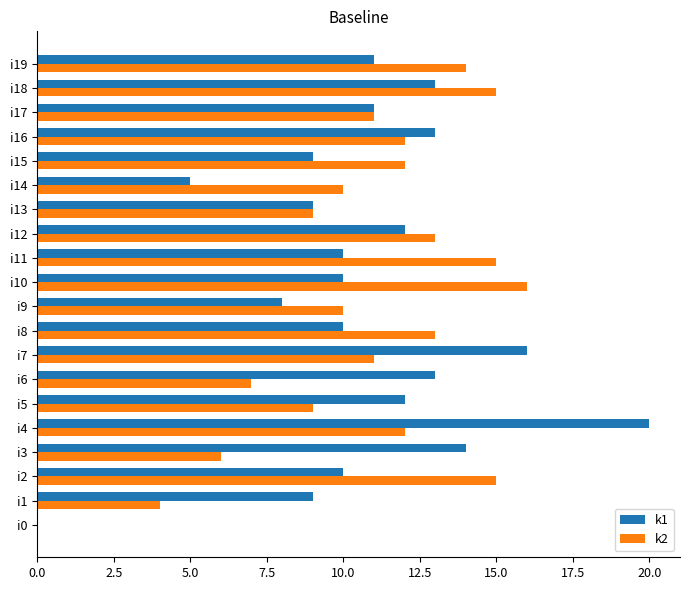

Between i0 and i12, which series saw the biggest shift?

k2